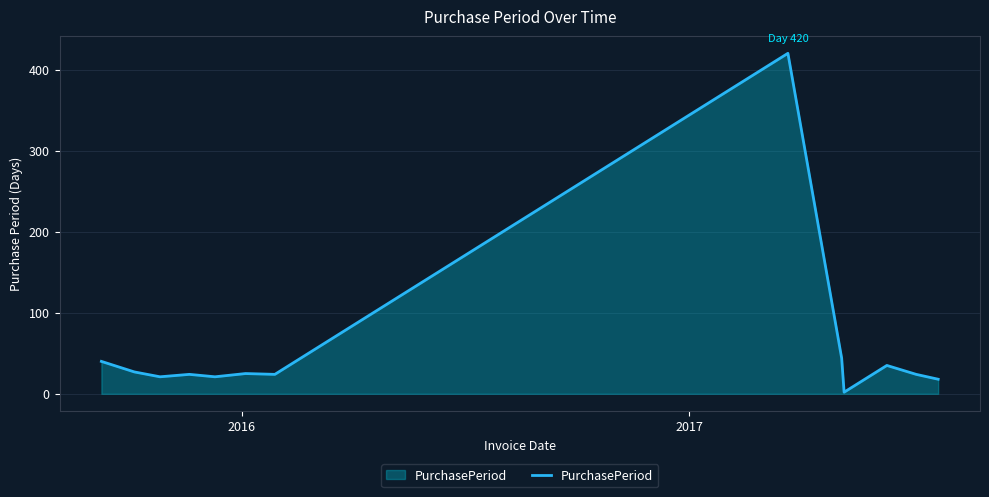

What is the difference between the maximum and minimum values?

418